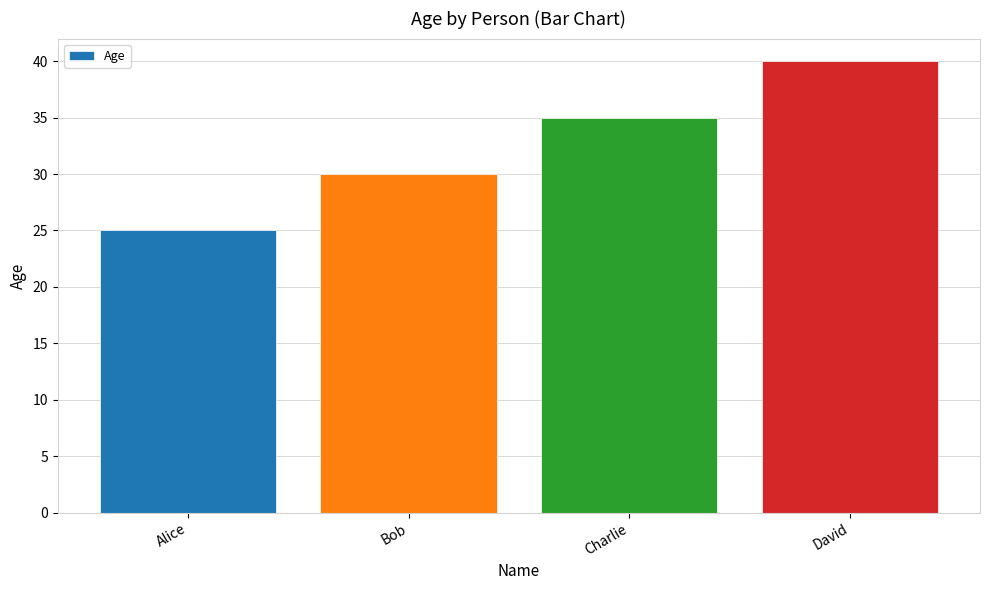

How many values are below 35?

2